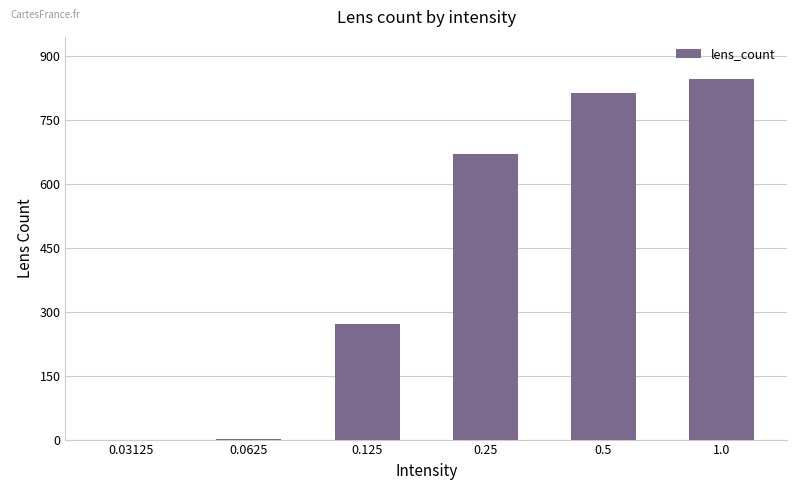

What is the greatest value displayed?

846